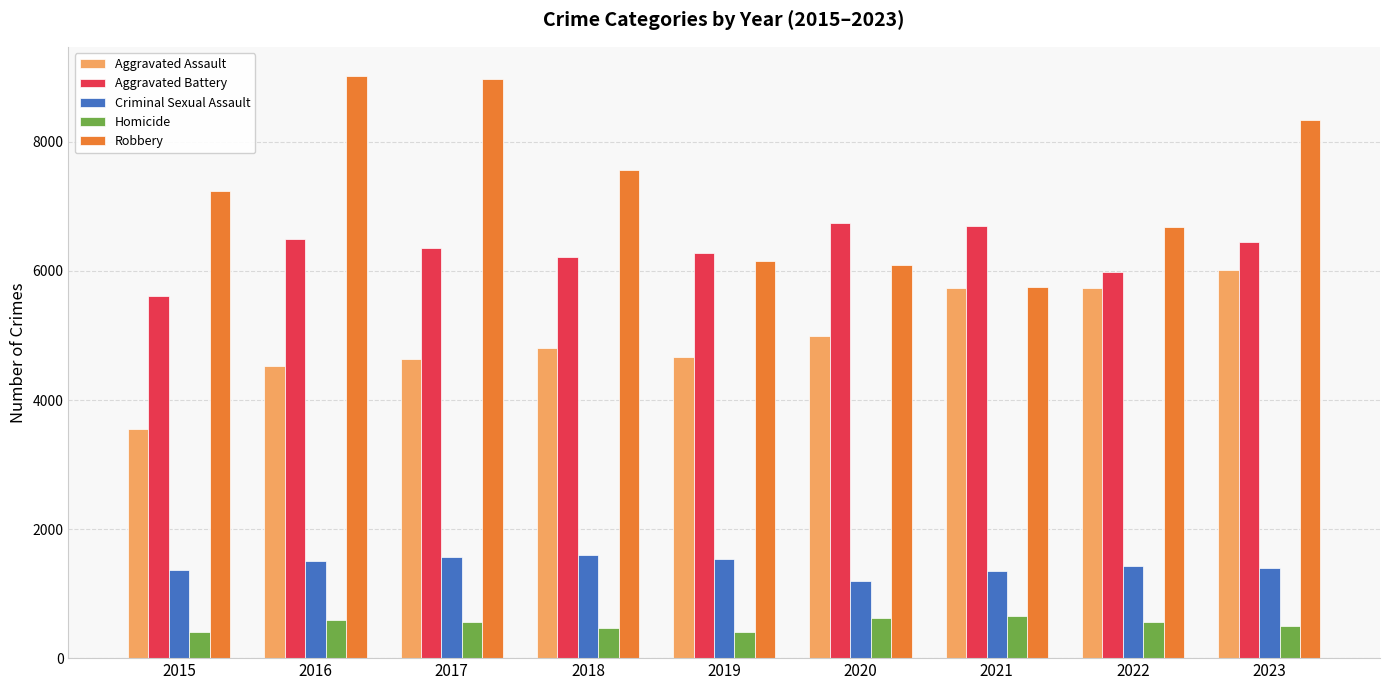

What is the total value across all series at 2020?

19640